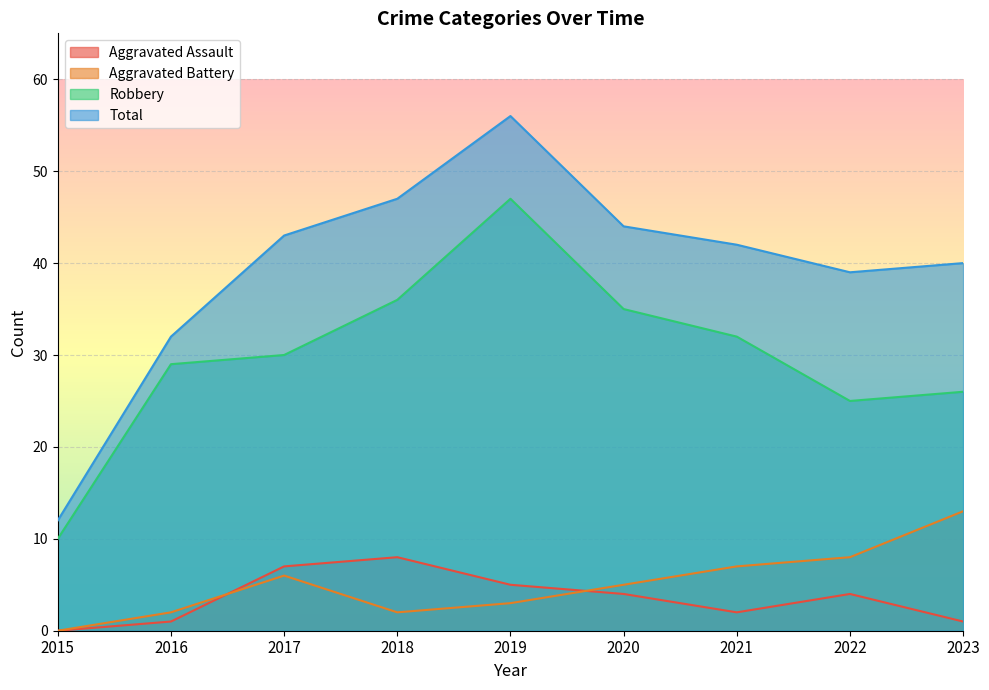

Is it true that Aggravated Battery equals 0 at 2015?

True